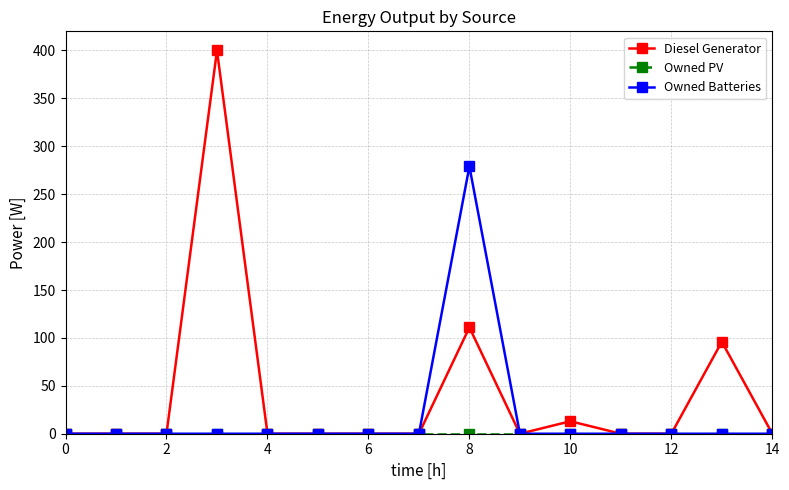

True or false: Diesel Generator has more than 0 interior local peaks.

True